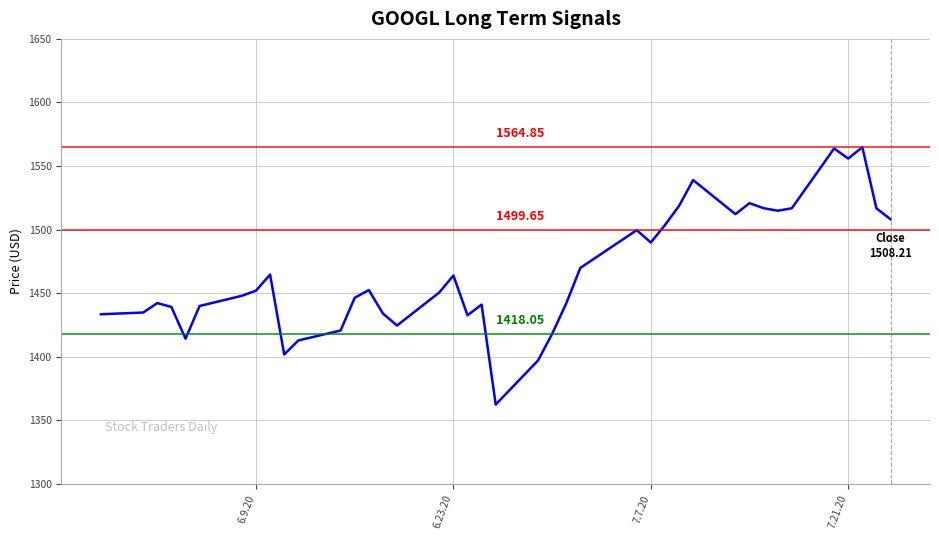

How many categories are shown in the chart?

40